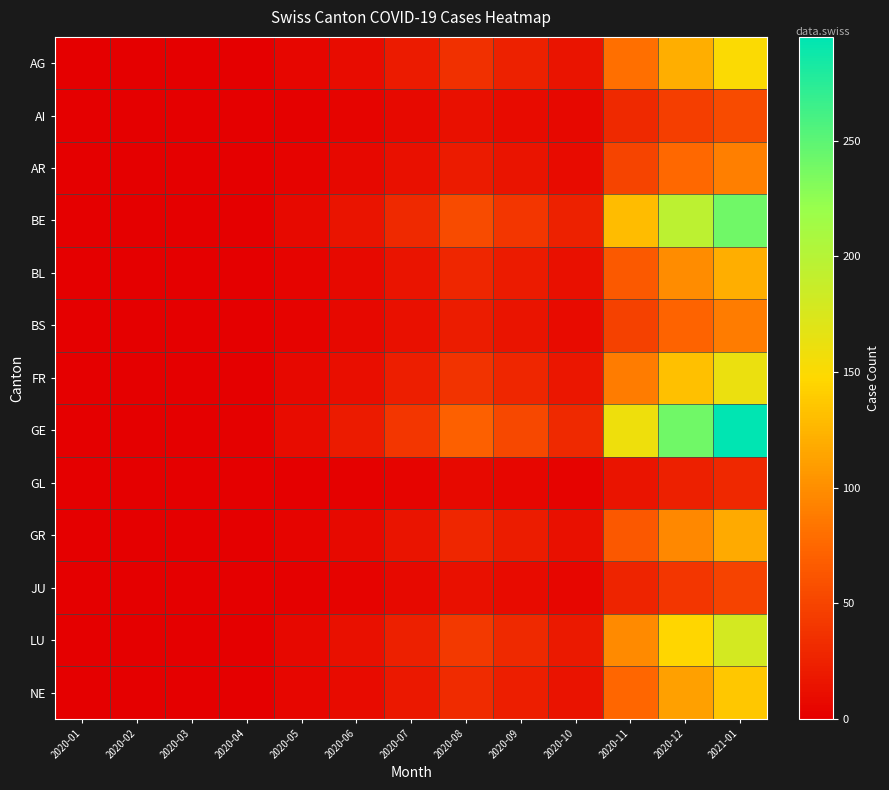

Reading left to right, what are all the values shown in this chart?

AG: 2020-01=0	2020-02=0	2020-03=0	2020-04=0	2020-05=5	2020-06=10	2020-07=20	2020-08=35	2020-09=25	2020-10=15	2020-11=80	2020-12=120	2021-01=150
AI: 2020-01=0	2020-02=0	2020-03=0	2020-04=0	2020-05=2	2020-06=4	2020-07=8	2020-08=12	2020-09=9	2020-10=6	2020-11=30	2020-12=45	2021-01=55
AR: 2020-01=0	2020-02=0	2020-03=0	2020-04=0	2020-05=3	2020-06=6	2020-07=12	2020-08=20	2020-09=15	2020-10=9	2020-11=50	2020-12=75	2021-01=90
BE: 2020-01=0	2020-02=0	2020-03=0	2020-04=0	2020-05=8	2020-06=15	2020-07=30	2020-08=55	2020-09=40	2020-10=25	2020-11=130	2020-12=195	2021-01=240
BL: 2020-01=0	2020-02=0	2020-03=0	2020-04=0	2020-05=4	2020-06=8	2020-07=16	2020-08=28	2020-09=20	2020-10=12	2020-11=65	2020-12=98	2021-01=120
BS: 2020-01=0	2020-02=0	2020-03=0	2020-04=0	2020-05=3	2020-06=6	2020-07=12	2020-08=21	2020-09=15	2020-10=9	2020-11=48	2020-12=72	2021-01=88
FR: 2020-01=0	2020-02=0	2020-03=0	2020-04=0	2020-05=6	2020-06=11	2020-07=22	2020-08=38	2020-09=28	2020-10=17	2020-11=88	2020-12=132	2021-01=162
GE: 2020-01=0	2020-02=0	2020-03=0	2020-04=2	2020-05=10	2020-06=20	2020-07=40	2020-08=70	2020-09=52	2020-10=31	2020-11=160	2020-12=240	2021-01=295
GL: 2020-01=0	2020-02=0	2020-03=0	2020-04=0	2020-05=1	2020-06=2	2020-07=4	2020-08=7	2020-09=5	2020-10=3	2020-11=16	2020-12=24	2021-01=29
GR: 2020-01=0	2020-02=0	2020-03=0	2020-04=0	2020-05=4	2020-06=8	2020-07=16	2020-08=28	2020-09=21	2020-10=12	2020-11=64	2020-12=96	2021-01=118
JU: 2020-01=0	2020-02=0	2020-03=0	2020-04=0	2020-05=2	2020-06=3	2020-07=7	2020-08=12	2020-09=9	2020-10=5	2020-11=27	2020-12=40	2021-01=49
LU: 2020-01=0	2020-02=0	2020-03=0	2020-04=0	2020-05=6	2020-06=12	2020-07=24	2020-08=42	2020-09=31	2020-10=19	2020-11=97	2020-12=146	2021-01=179
NE: 2020-01=0	2020-02=0	2020-03=0	2020-04=0	2020-05=5	2020-06=9	2020-07=18	2020-08=32	2020-09=23	2020-10=14	2020-11=74	2020-12=111	2021-01=136